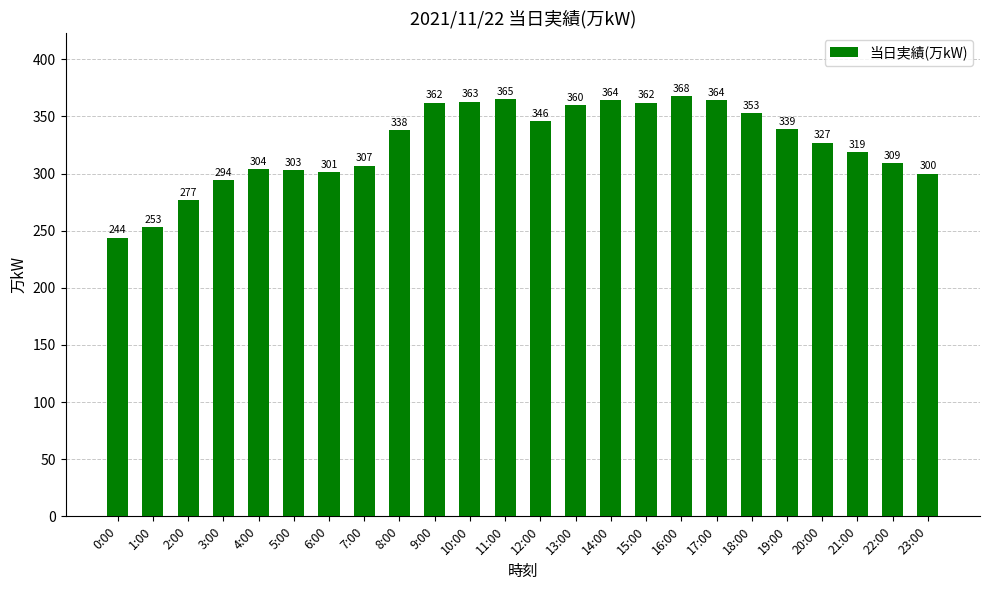

What is the label of the 17th bar from the left?

16:00